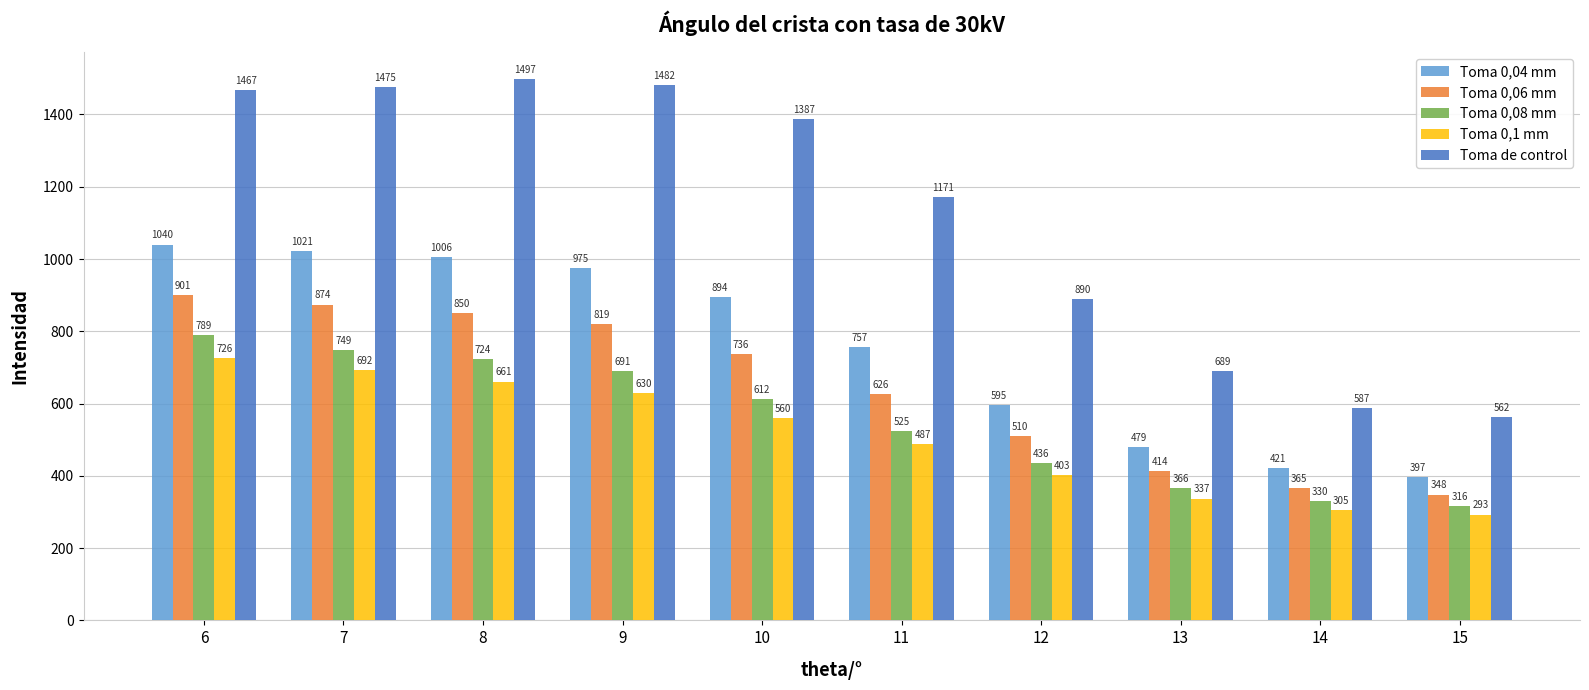

How many groups of bars are there?

10